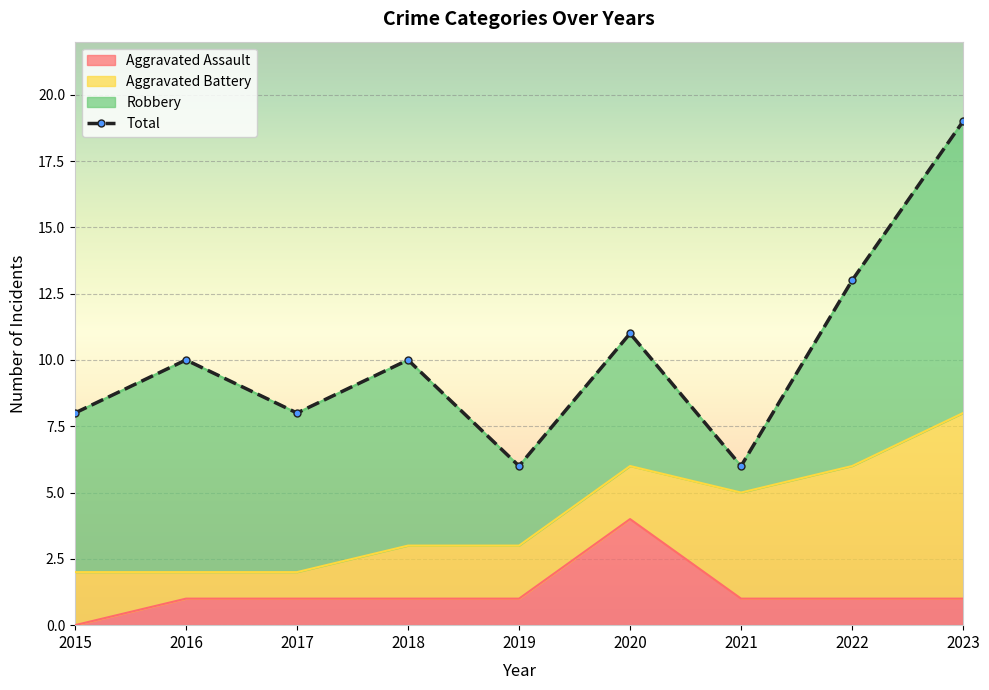

At which label does Aggravated Assault reach its peak?

2020